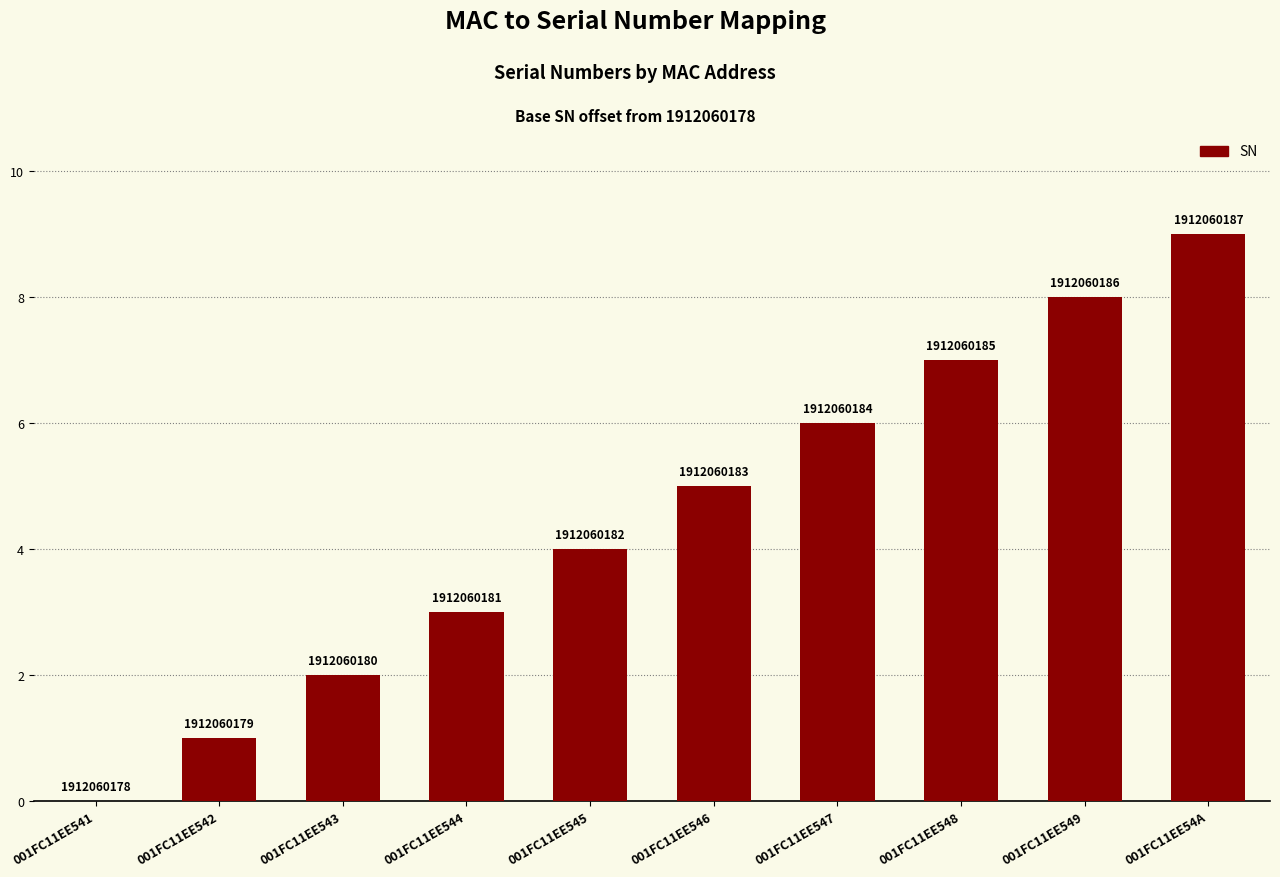

At which category does the chart reach its minimum across all series?

001FC11EE541